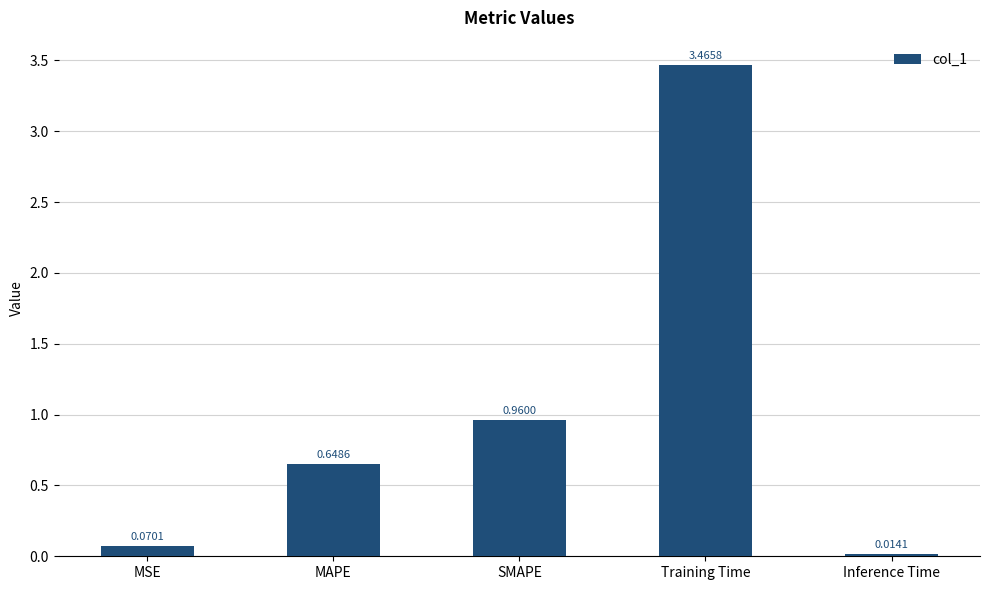

Approximately how many times larger is the value at MAPE compared to Training Time?

0.2